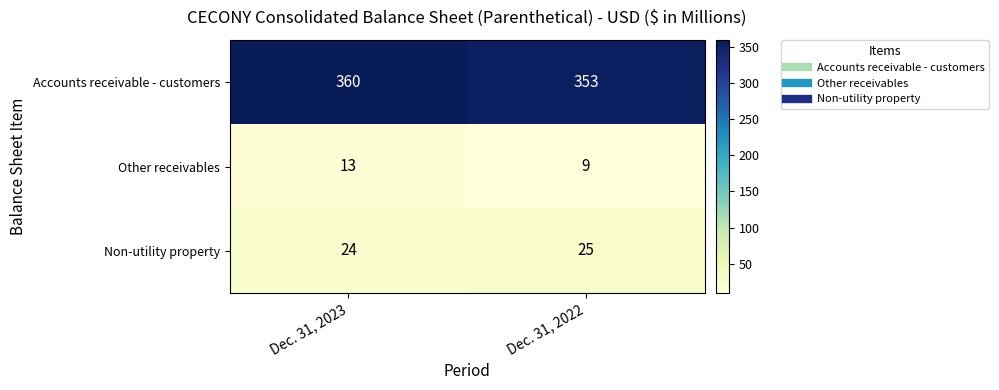

Rank the series by their maximum value, from lowest to highest.

Other receivables, Non-utility property, Accounts receivable - customers